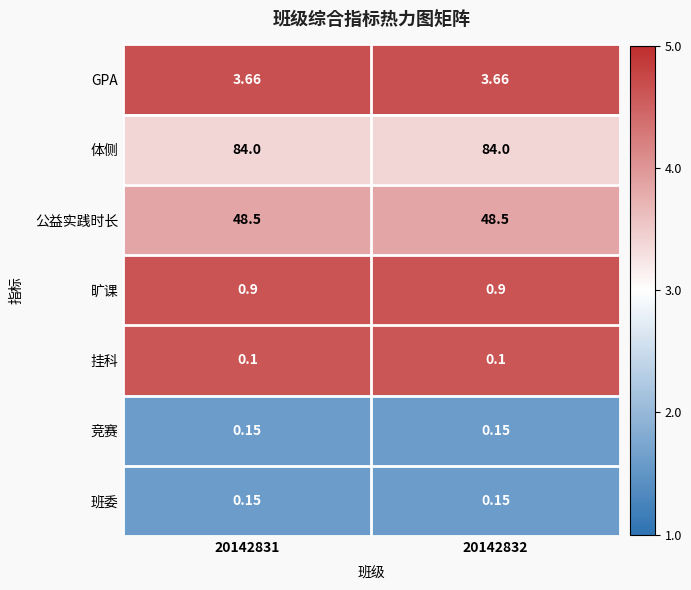

Which series has the largest total across all categories?

体侧